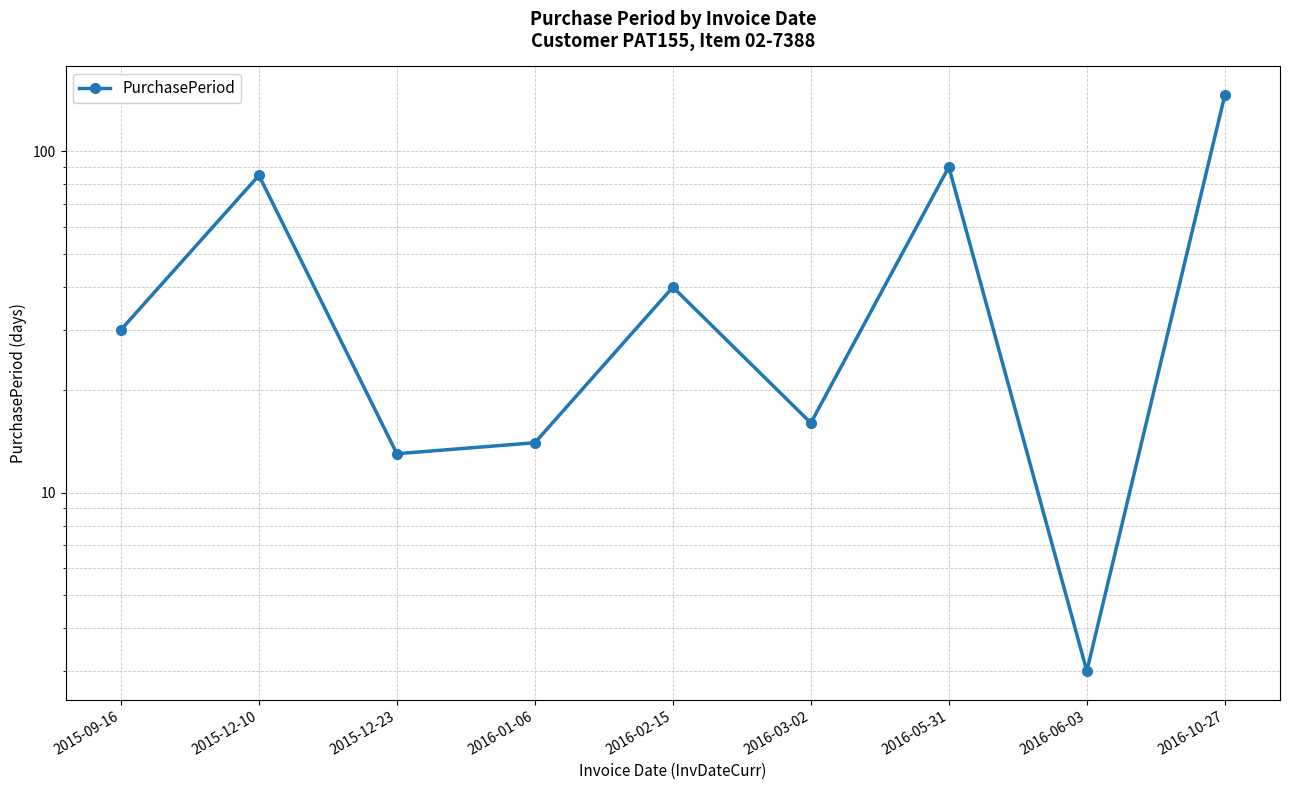

How many lines are shown in the chart?

1